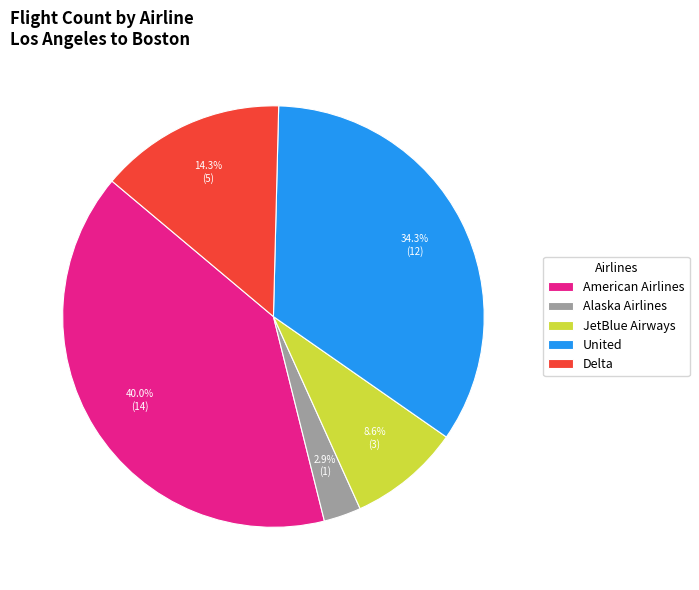

Is there any slice that represents more than half of the pie?

No